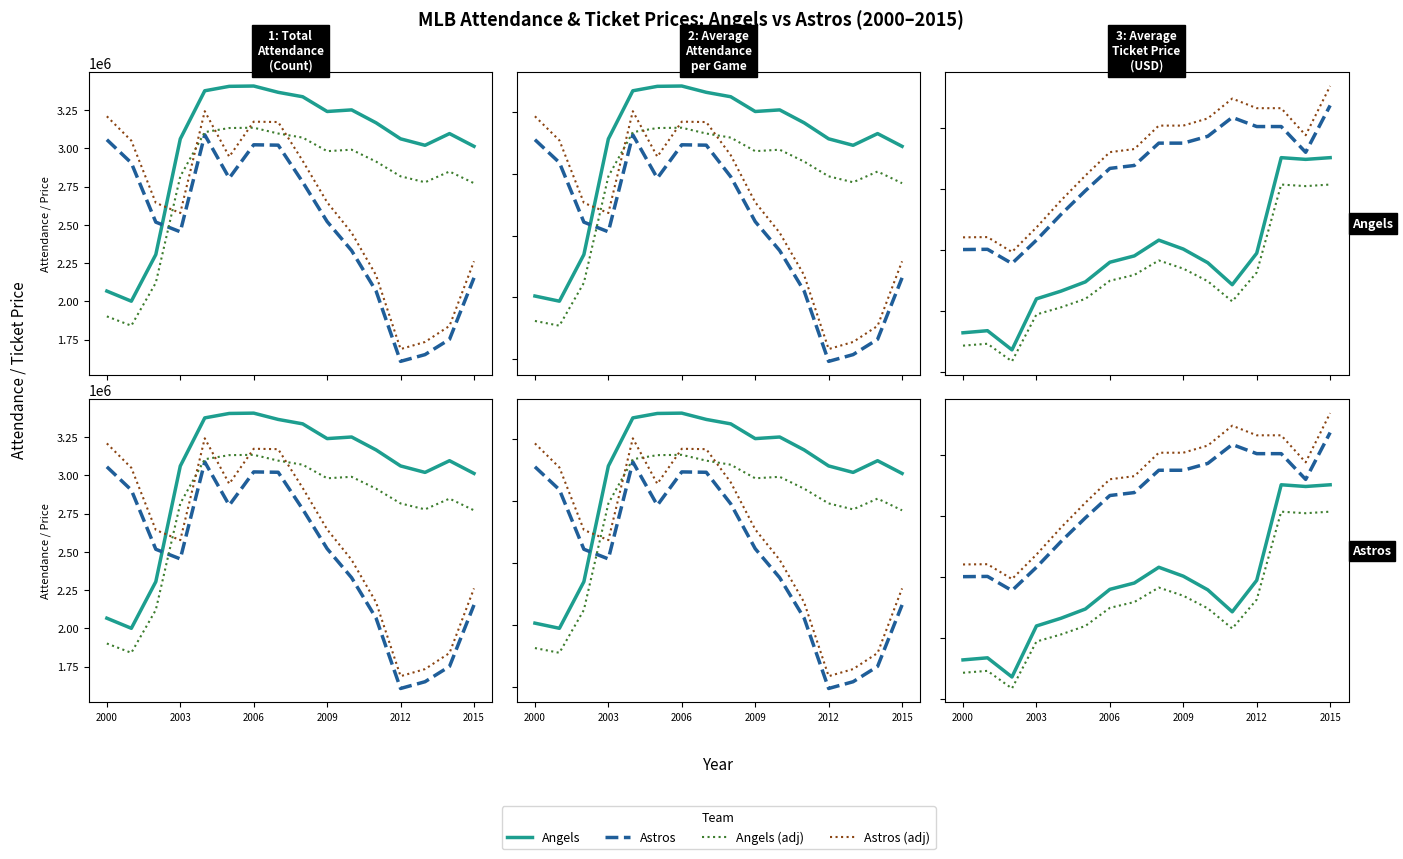

True or false: Astros (adj) and Angels cross at least once.

False